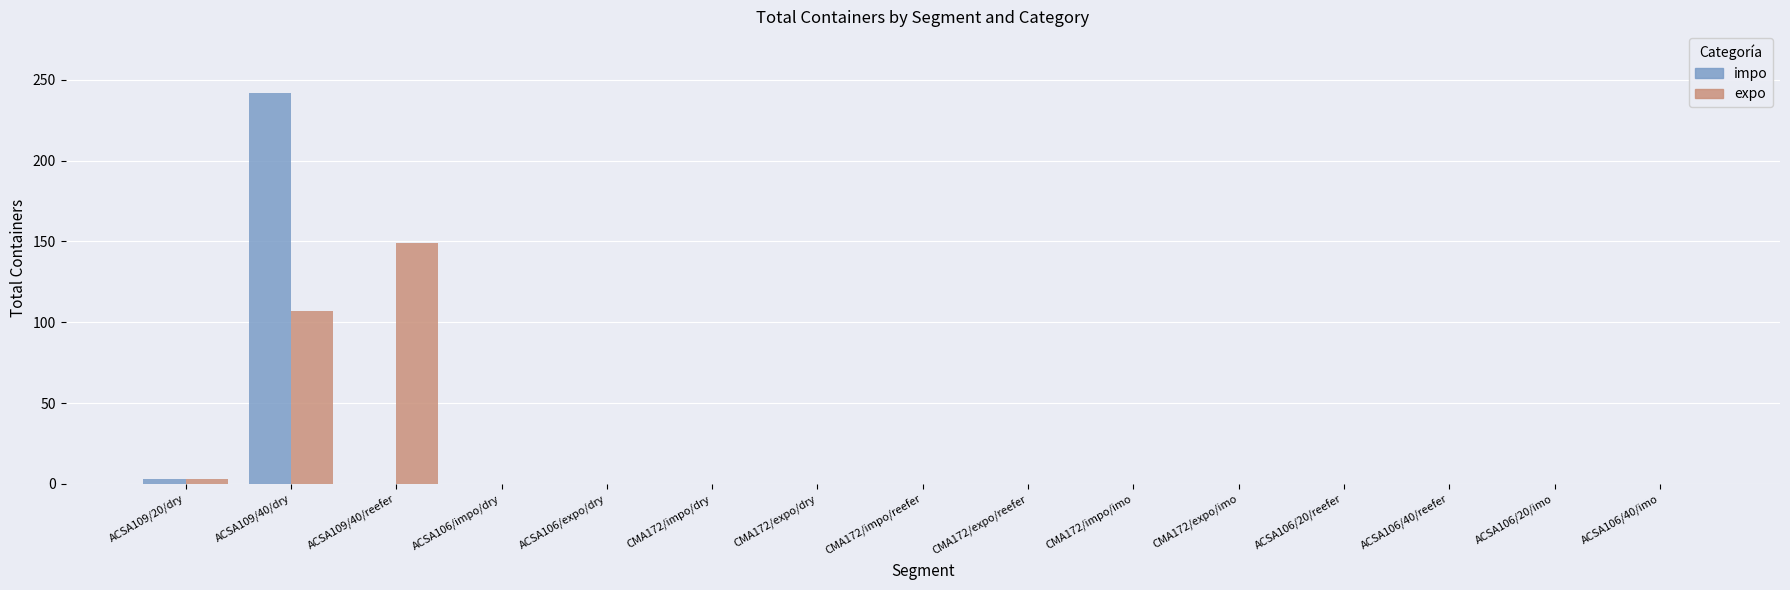

Where is impo nearest to the value 121?

ACSA109/20/dry